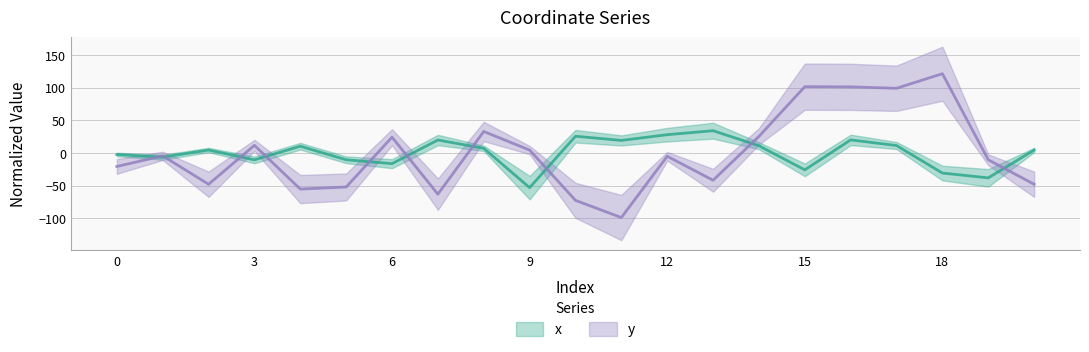

How many times do x and y cross each other?

10